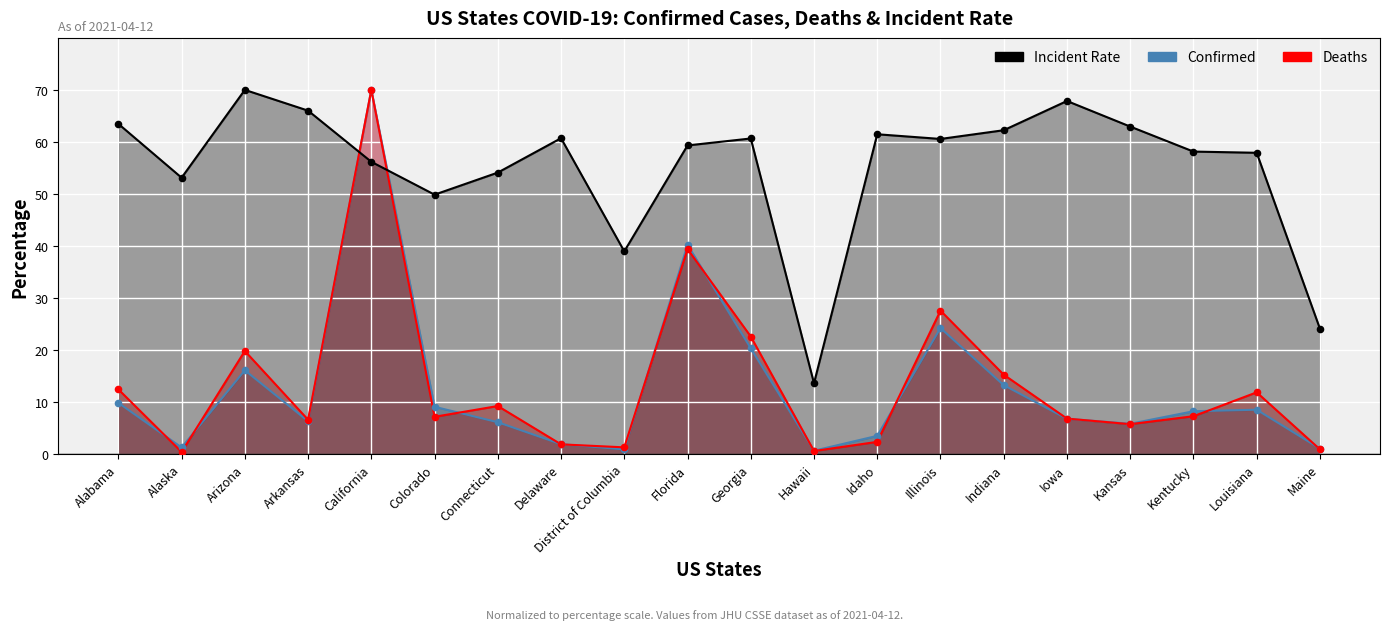

At how many categories does at least one series exceed 47?

17